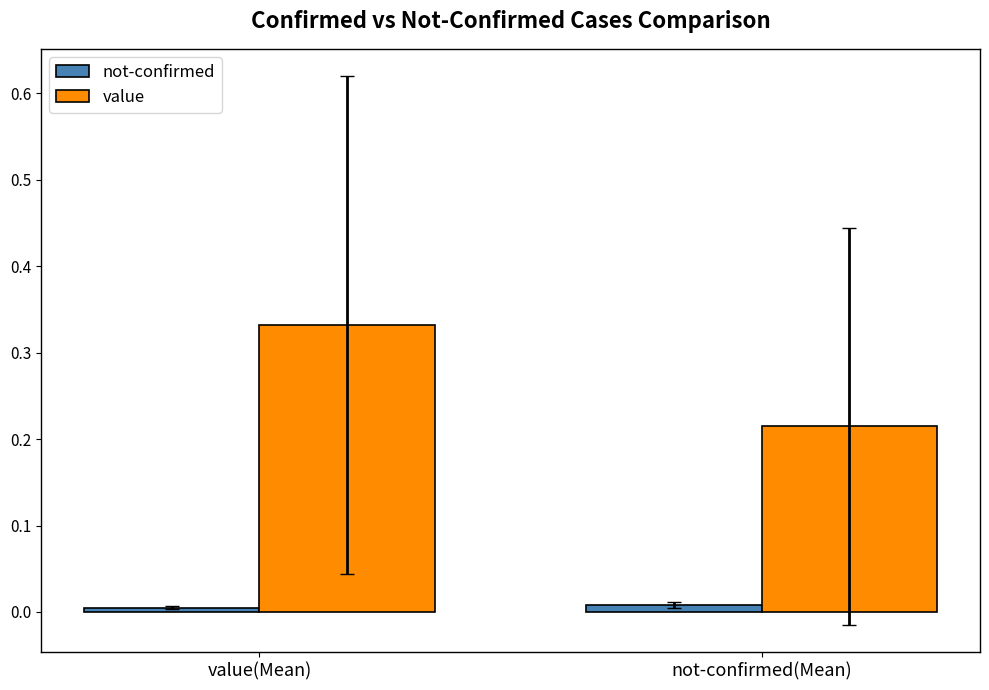

What is the label of the 1st bar from the right?

not-confirmed(Mean)